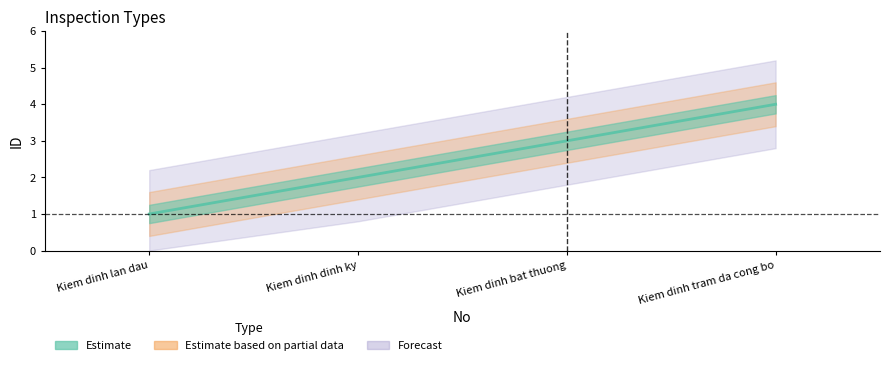

What is the smallest value displayed?

1